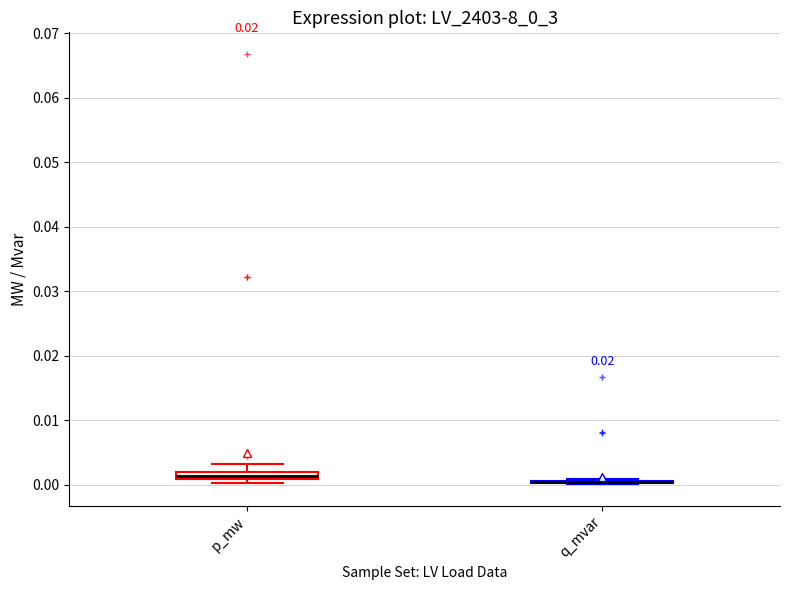

Where is the upper edge of the box for p_mw on the y-axis? The values are not printed on the chart, so give them approximately, as read against the axis.

0.002